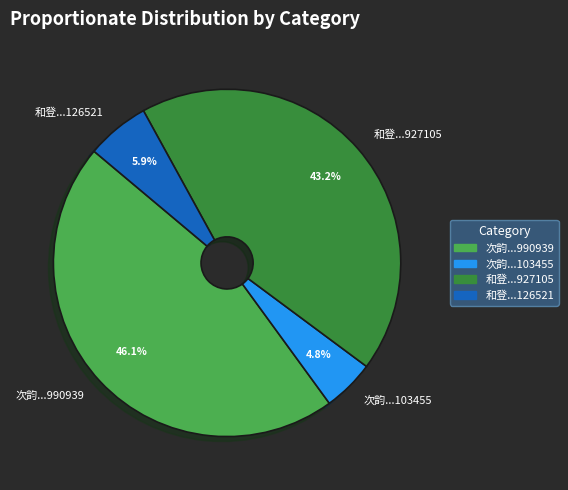

Is 次韵...990939 the majority of the pie?

No